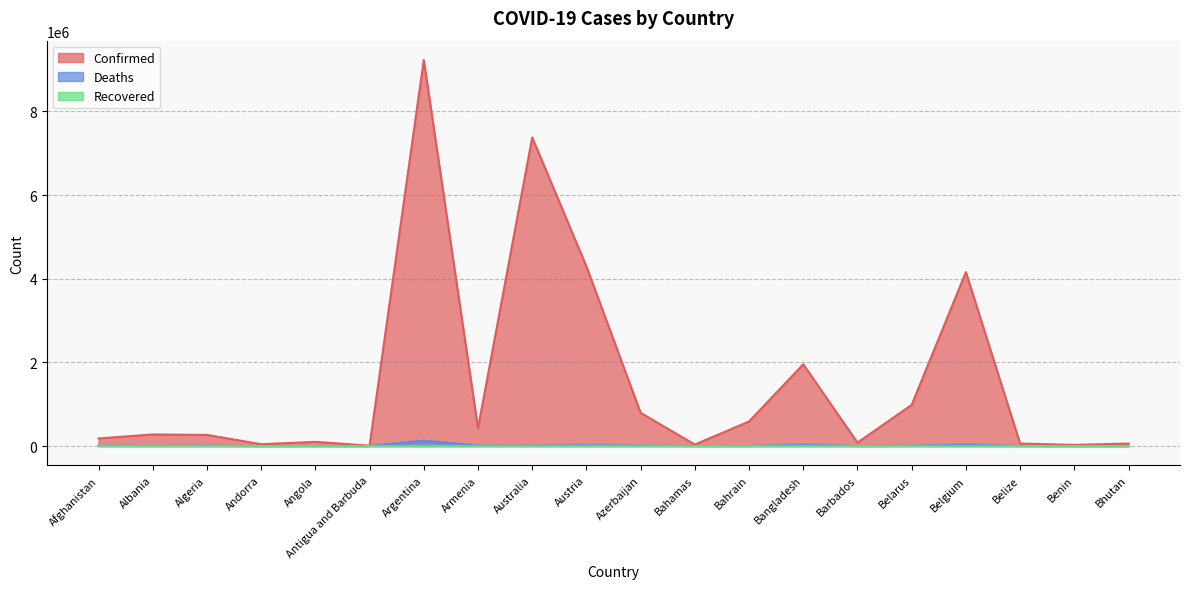

Where is Deaths nearest to the value 64455?

Belgium